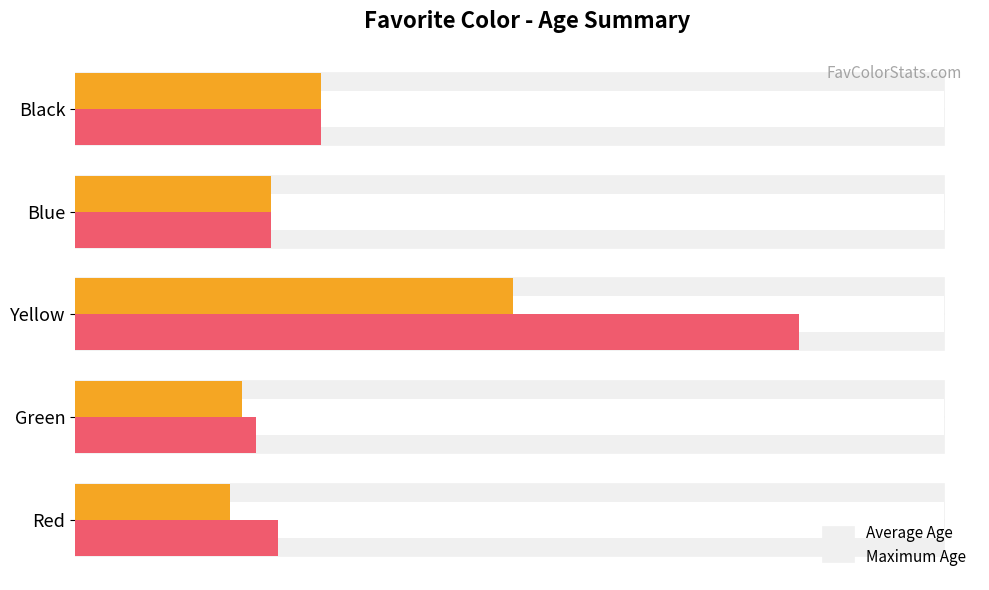

The value of Average Age at Black is 12.8. True or false?

False